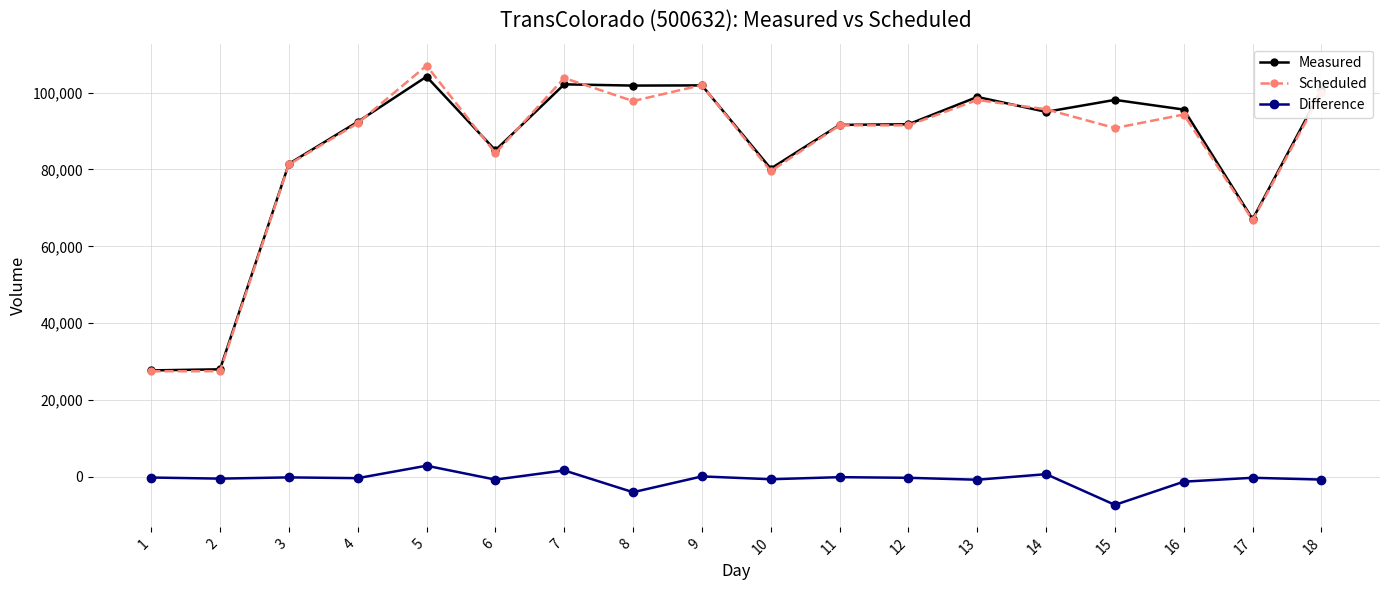

What is the sum of the Difference values at 11 and 16?

-1400